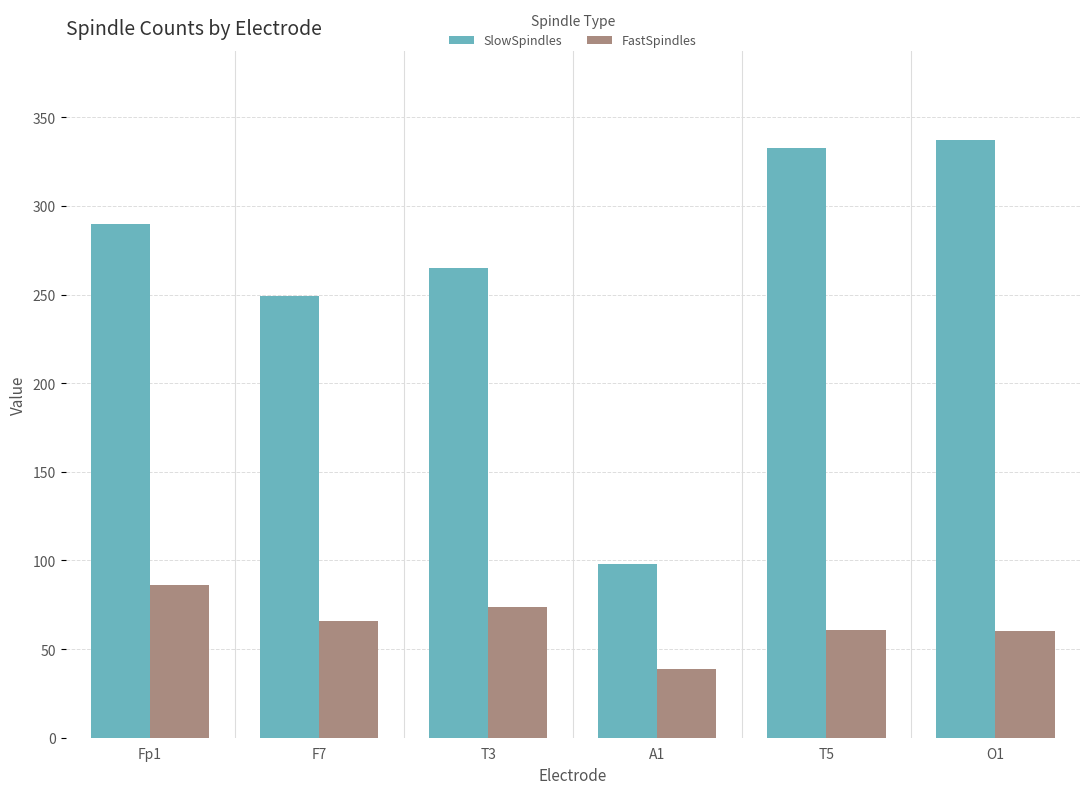

Between F7 and O1, which series saw the biggest shift?

SlowSpindles